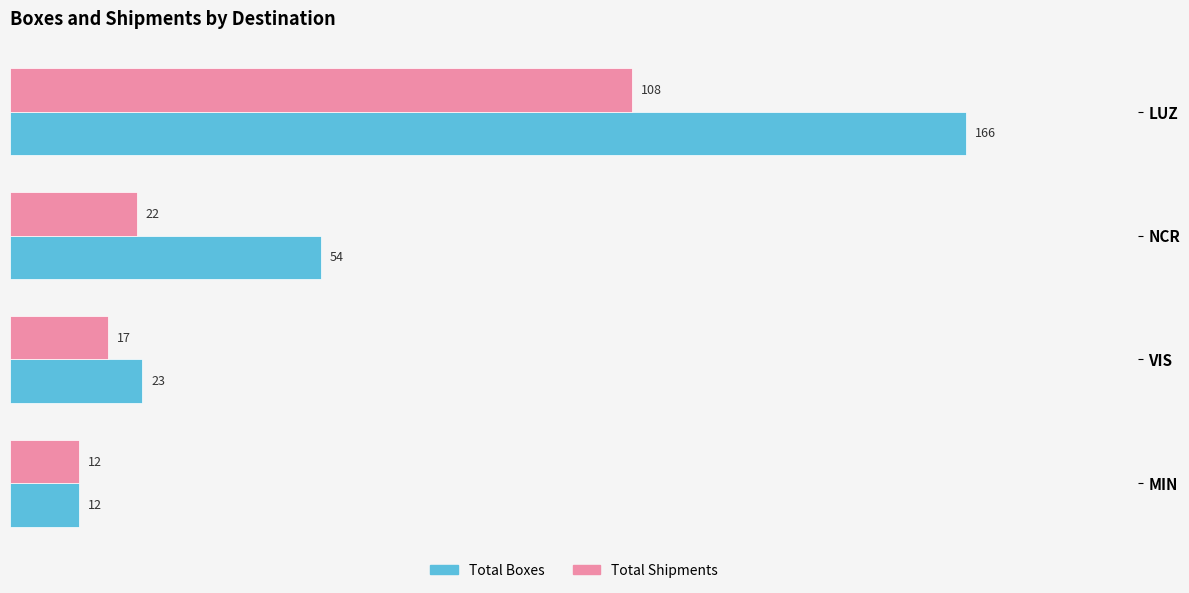

What is the difference between the second highest and second lowest values in the Total Boxes series?

31